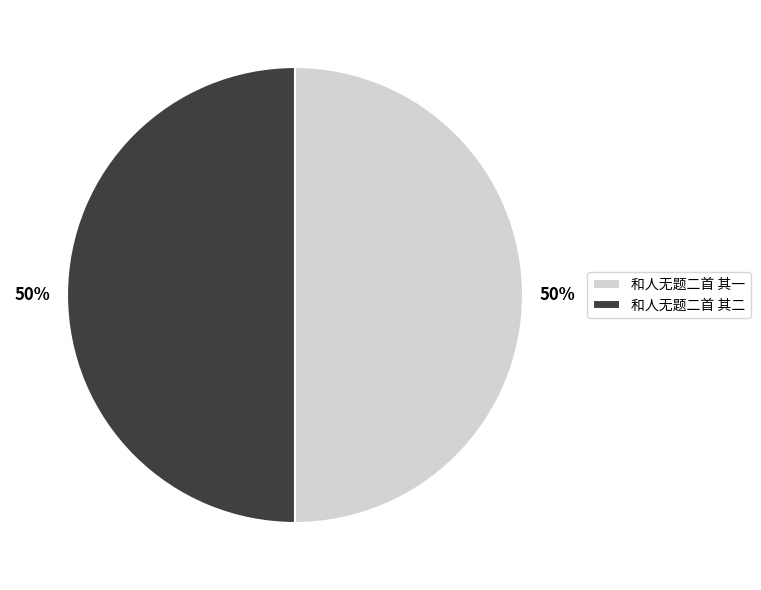

To the nearest percent, what portion does 和人无题二首 其二 represent?

50%